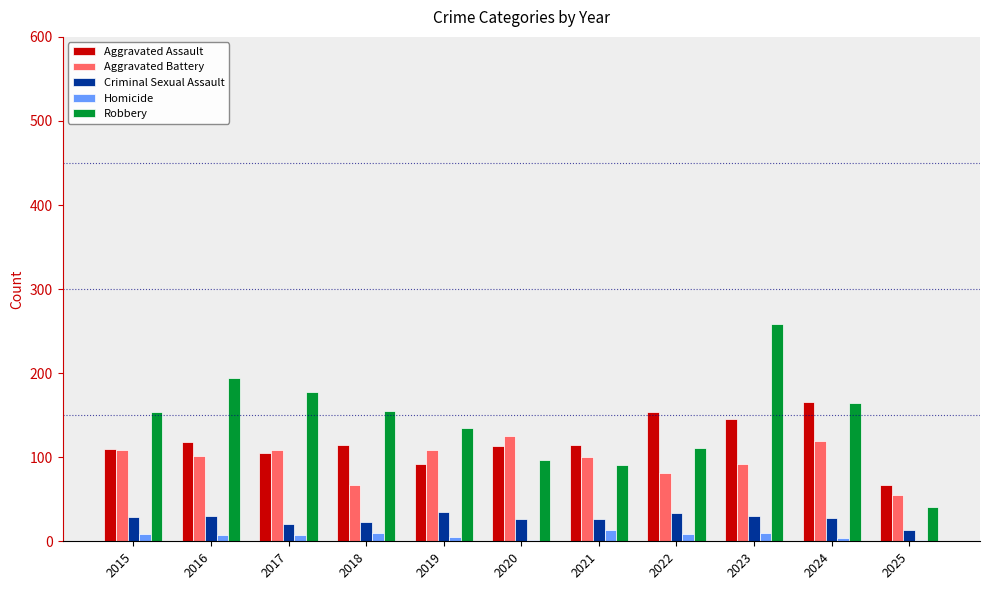

What is the total value across all series at 2024?

482